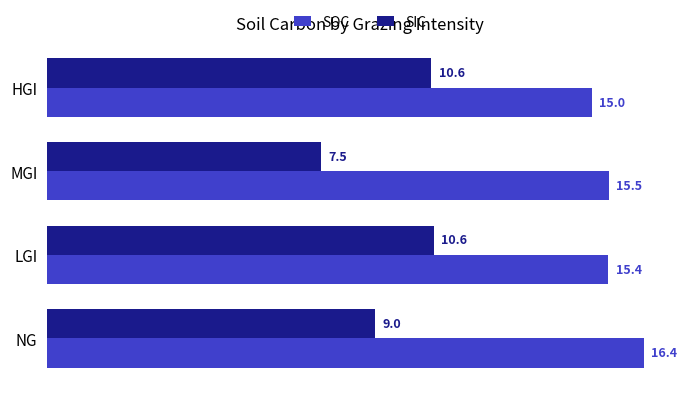

List the series in order of their peak value, highest first.

SOC, SIC